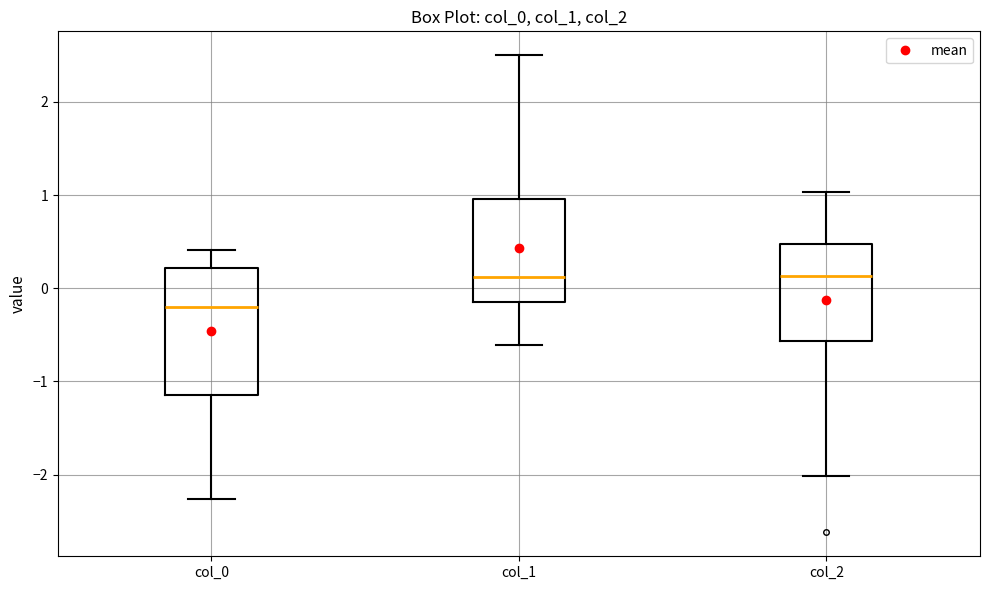

Reading left to right, transcribe this box plot: for each box, give where its median line is, the range the box spans, and where its two whiskers end, as read against the y-axis. The values are not printed on the chart, so give them approximately, as read against the axis.

col_0: median -0.2, box -1.1 to 0.2, whiskers -2.3 to 0.4
col_1: median 0.1, box -0.1 to 1.0, whiskers -0.6 to 2.5
col_2: median 0.1, box -0.6 to 0.5, whiskers -2.0 to 1.0